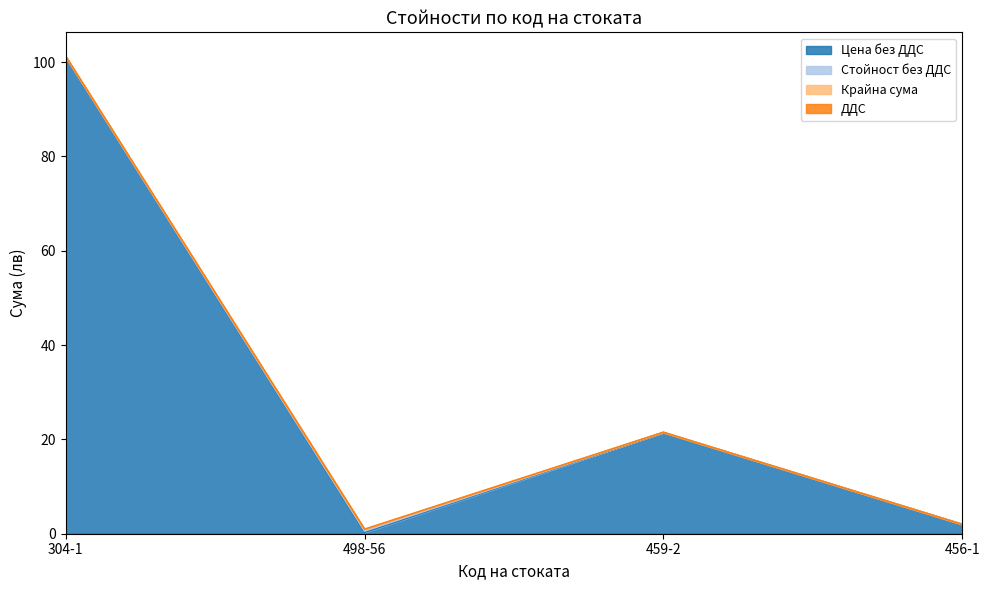

How many interior local peaks does the Крайна сума series have?

1